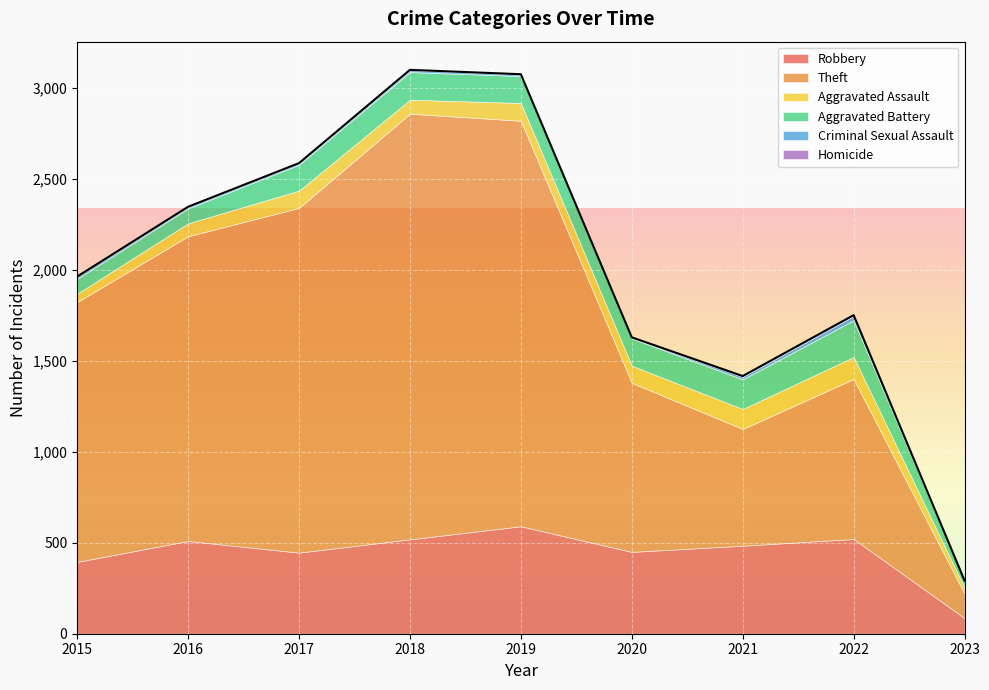

At which category is the sum across all series the highest?

2018